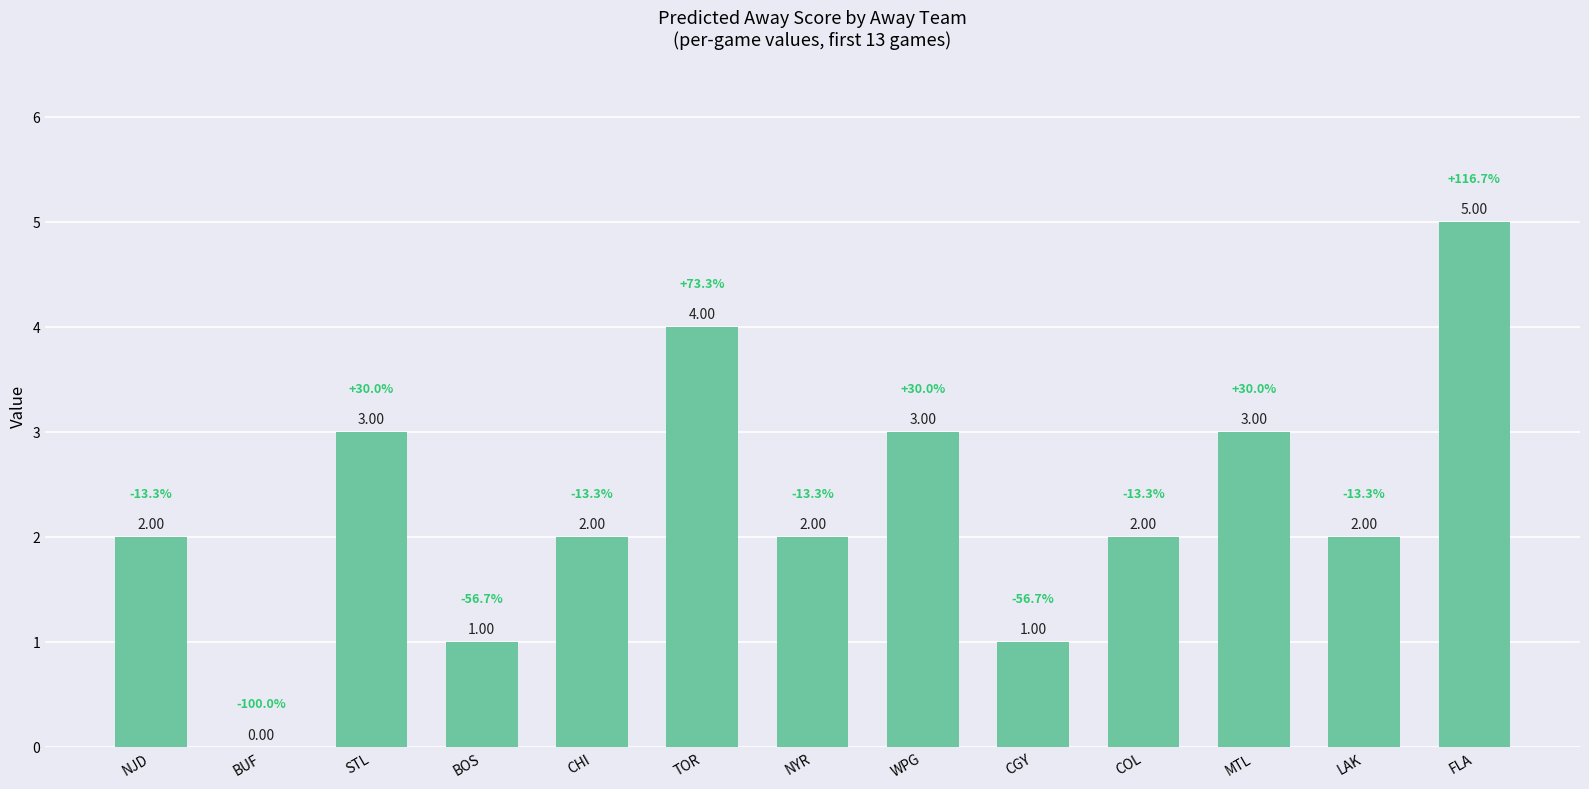

Which category has the highest value across all series?

FLA